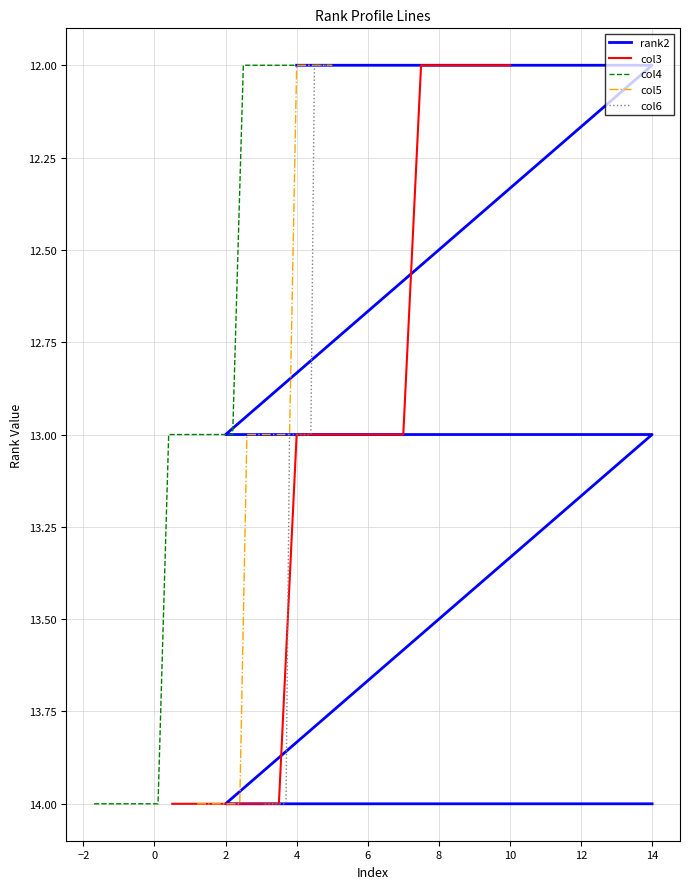

The col3 series shows 7 at 2. True or false?

False